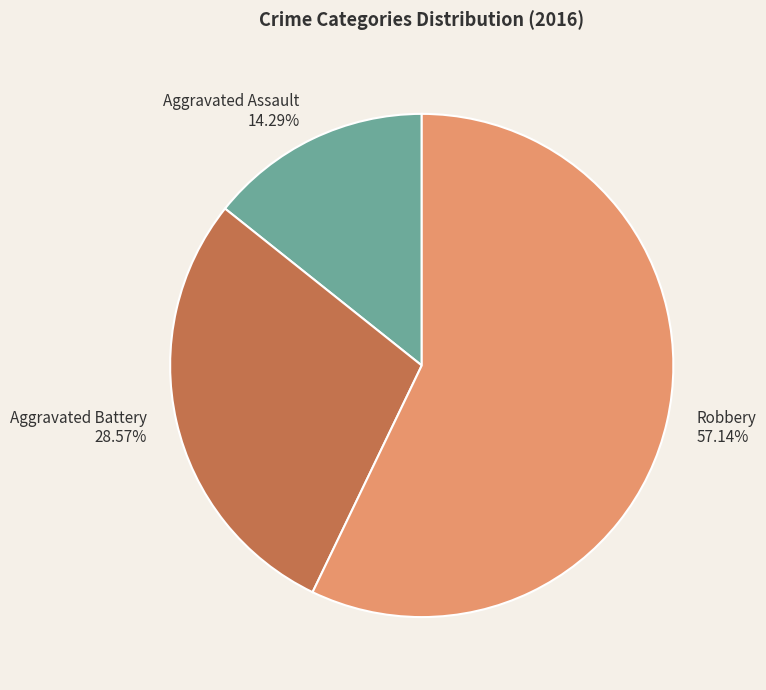

True or false: Aggravated Battery accounts for 29% of the total.

True